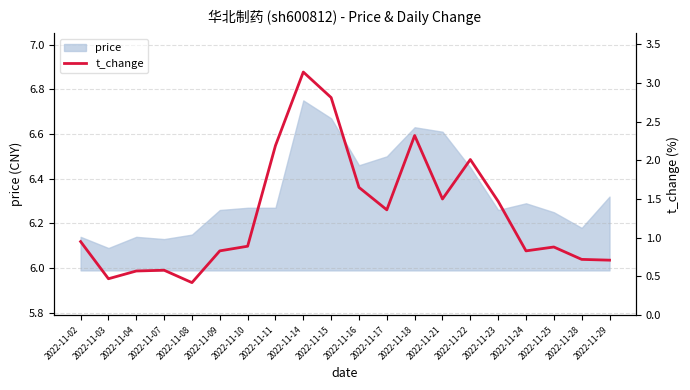

What is the sum of all values?

26.3